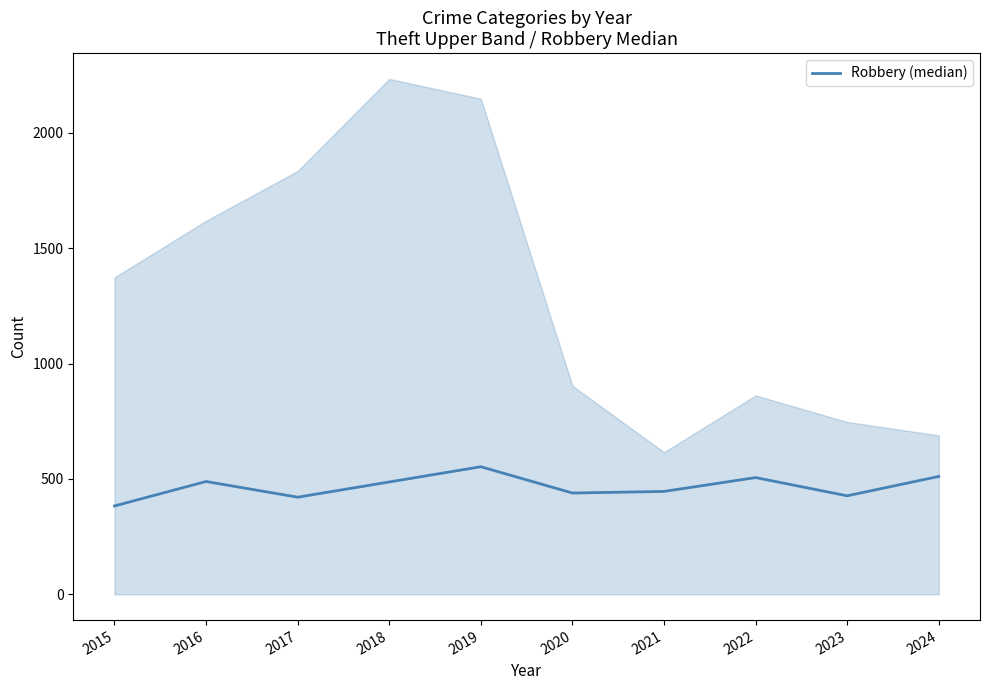

The value at 2019 is 553. True or false?

True